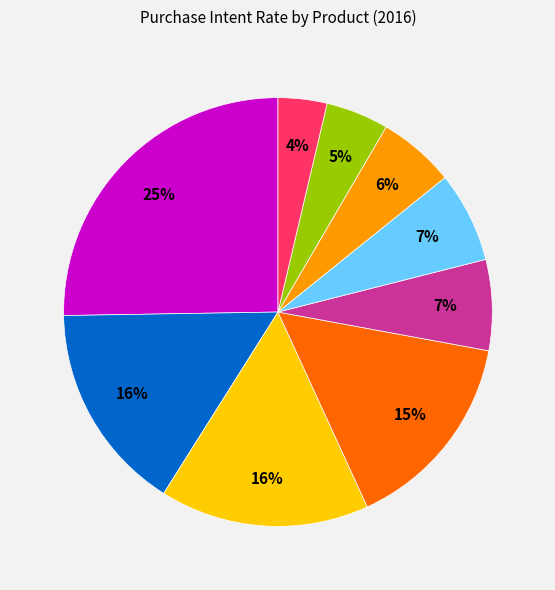

To the nearest percent, what is the average slice percentage?

11%